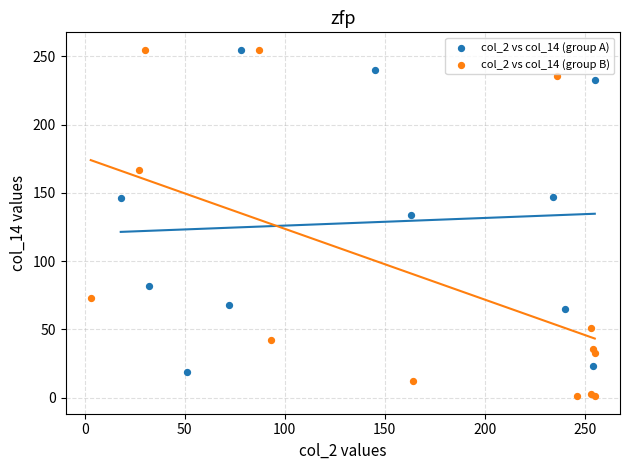

Which series reaches the minimum Y coordinate?

col_2 vs col_14 (group B)